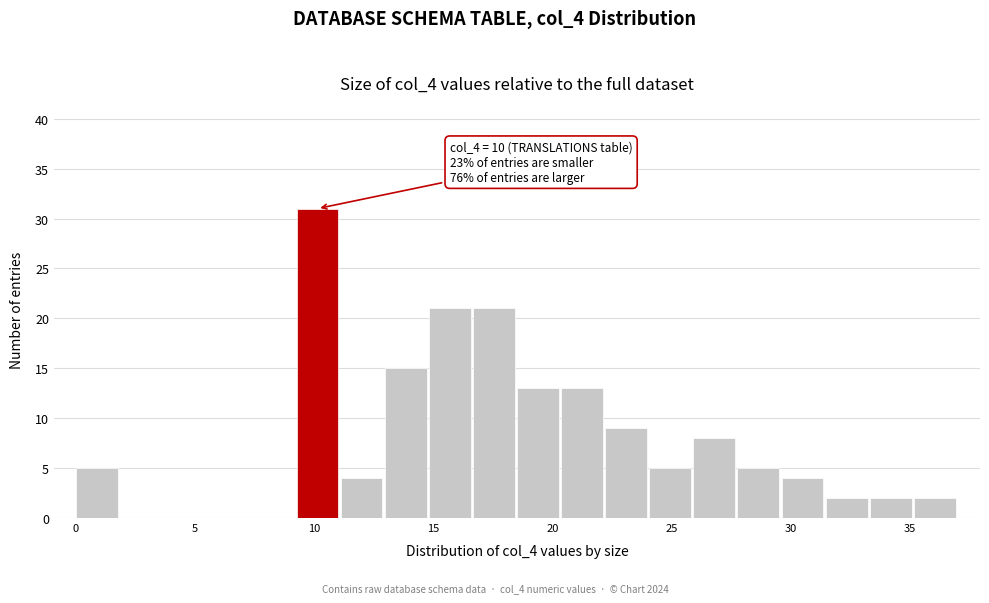

Around what value on the x-axis is the tallest bar? Give the approximate position of its centre, as read against the axis.

10.0